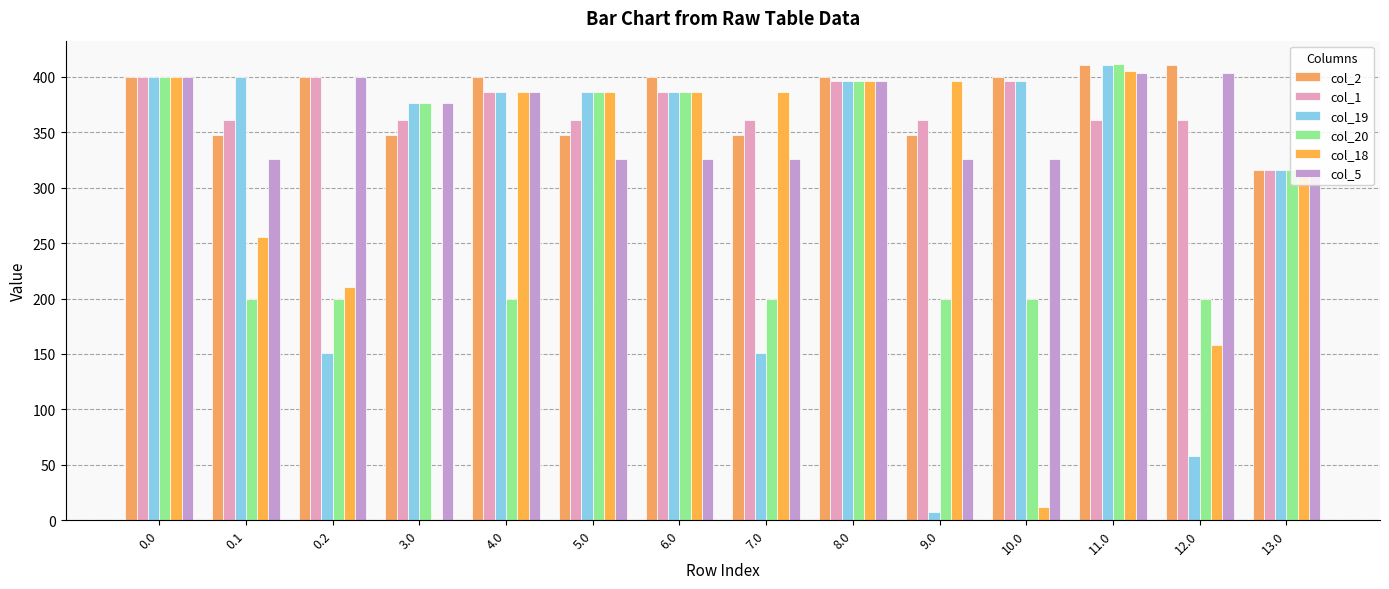

What is the label of the 2nd bar from the left?

0.1